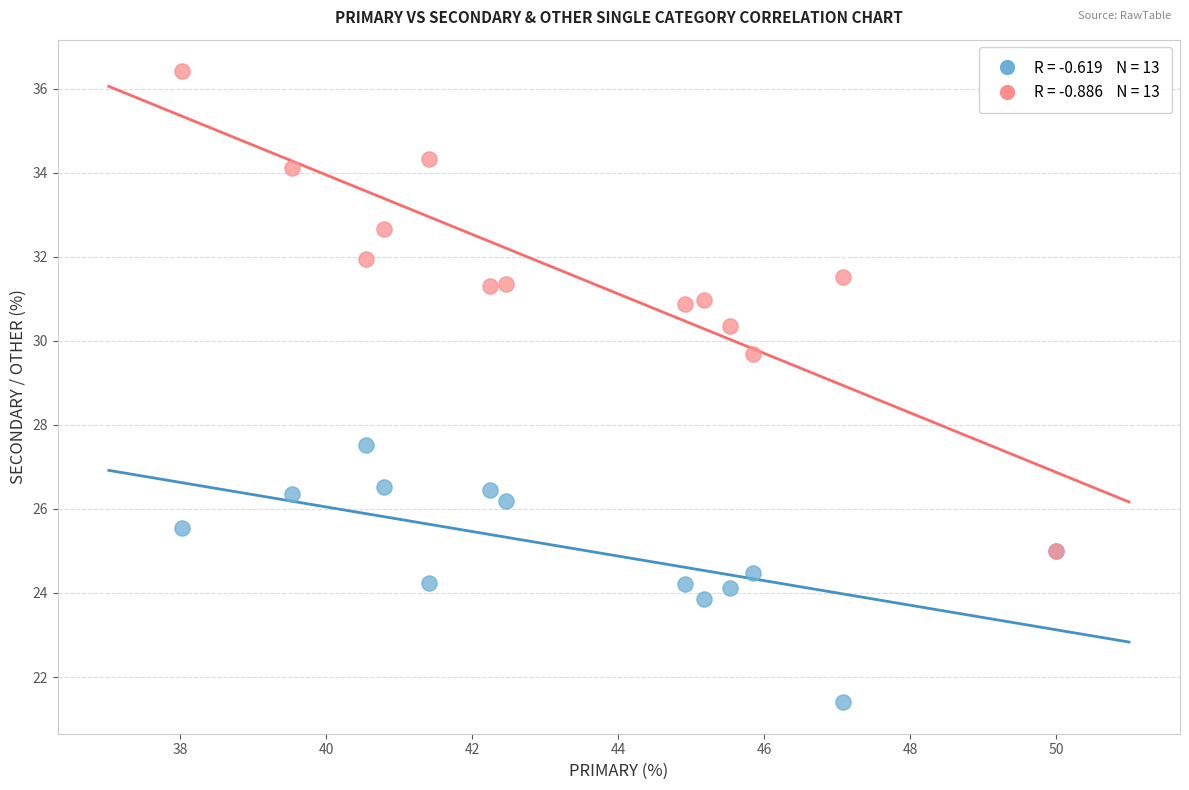

Across all series, what Y value is closest to 28?

27.5